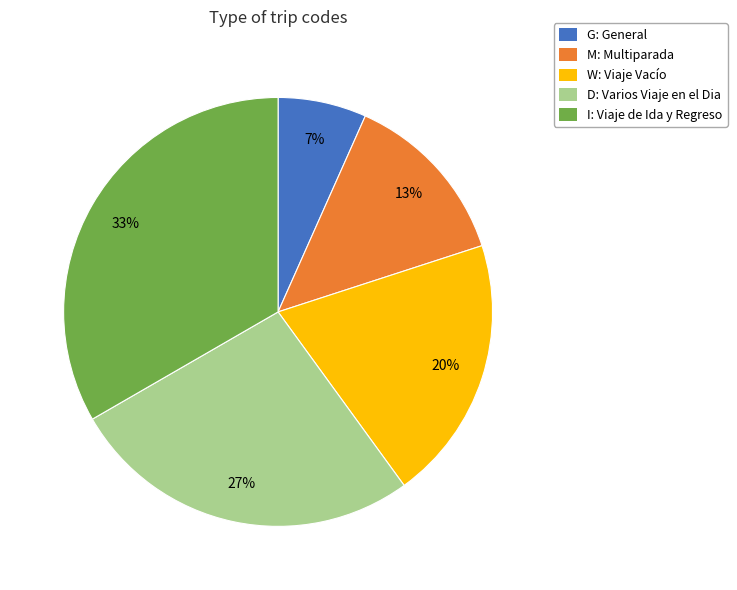

Is there a majority slice in this chart?

No